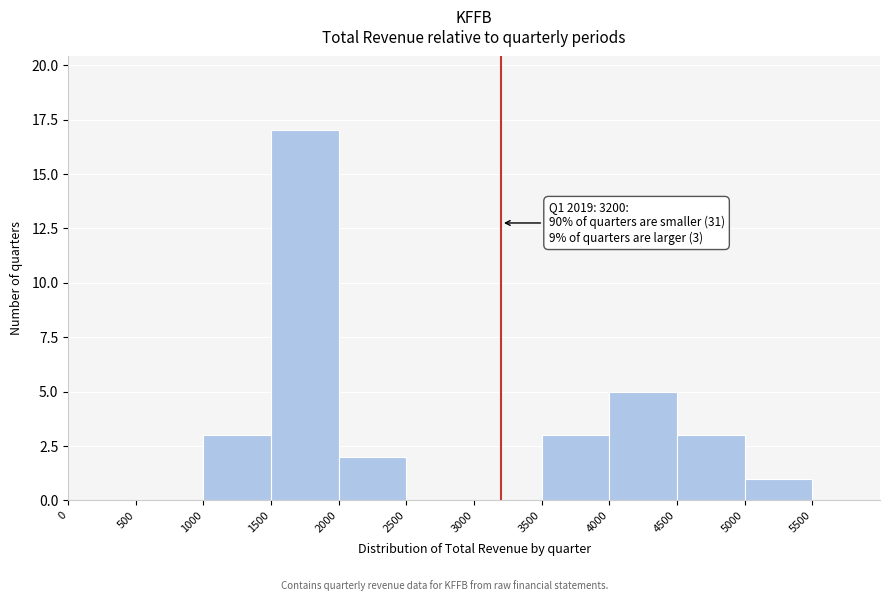

Which range on the x-axis has the tallest bar?

1500 to 2000